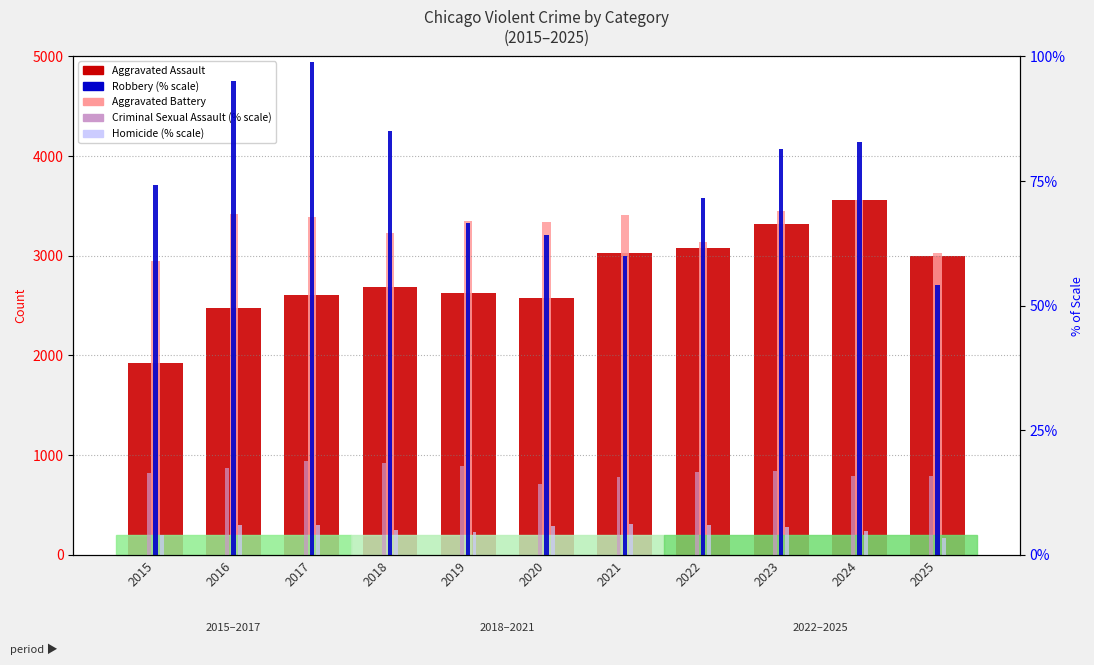

At which label does Aggravated Battery first exceed 3349?

2016